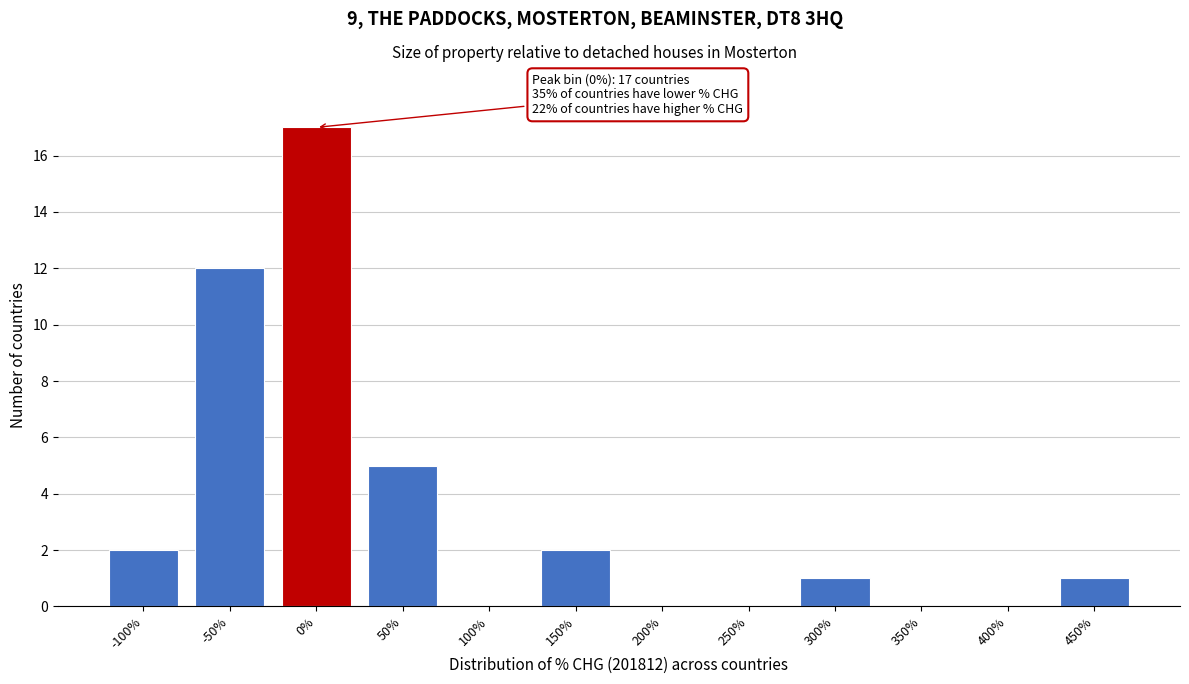

Reading left to right, list all the values displayed in this chart.

-100%=2	-50%=12	0%=17	50%=5	100%=0	150%=2	200%=0	250%=0	300%=1	350%=0	400%=0	450%=1